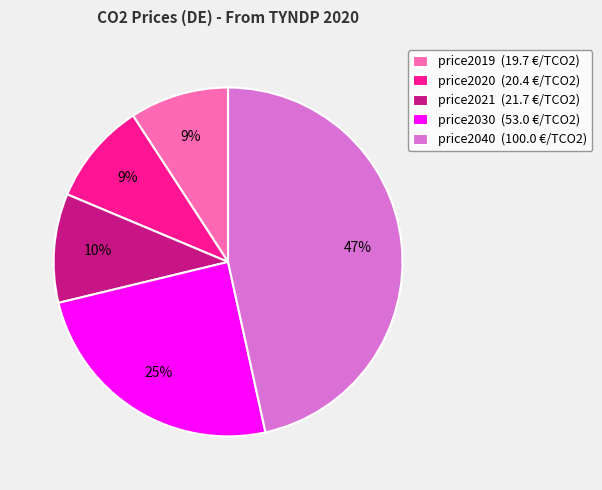

The price2040 slice represents 40% of the pie. True or false?

False